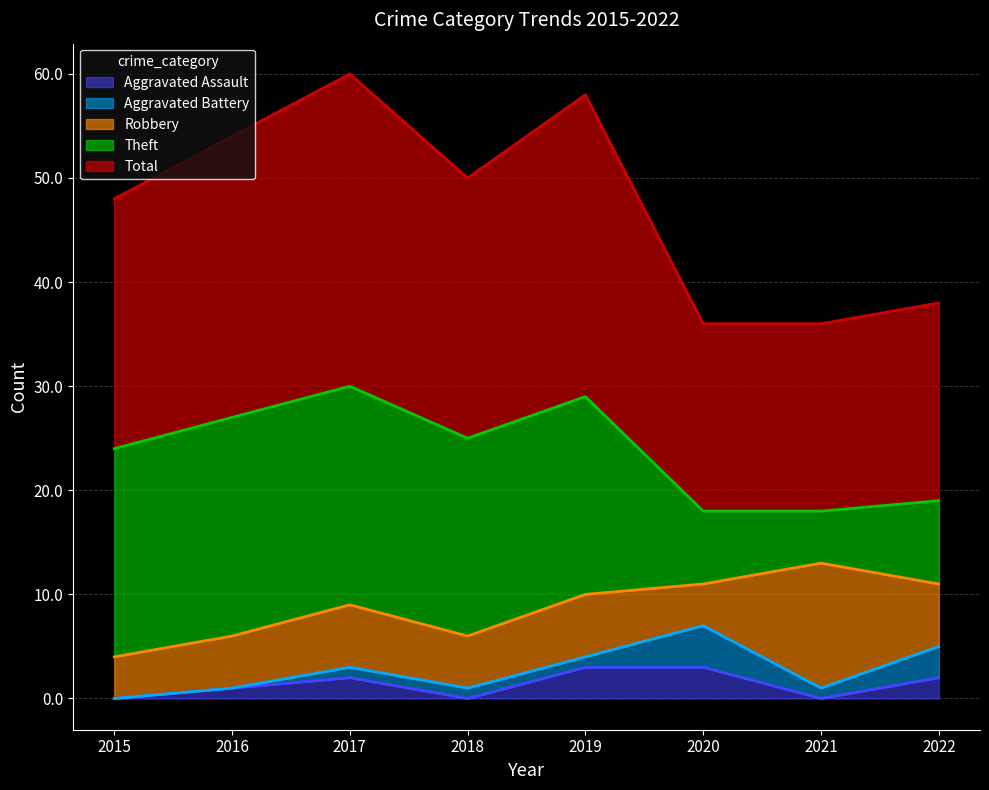

The Robbery series shows 12 at 2021. True or false?

True